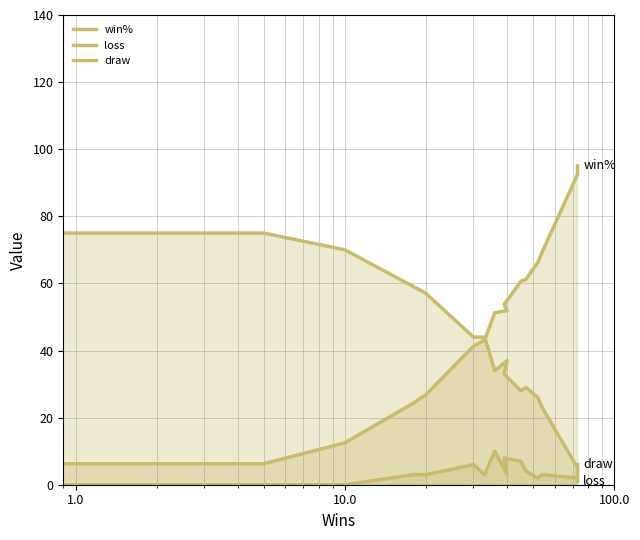

What is the spread (max minus min) of values at 100.0?

54.0